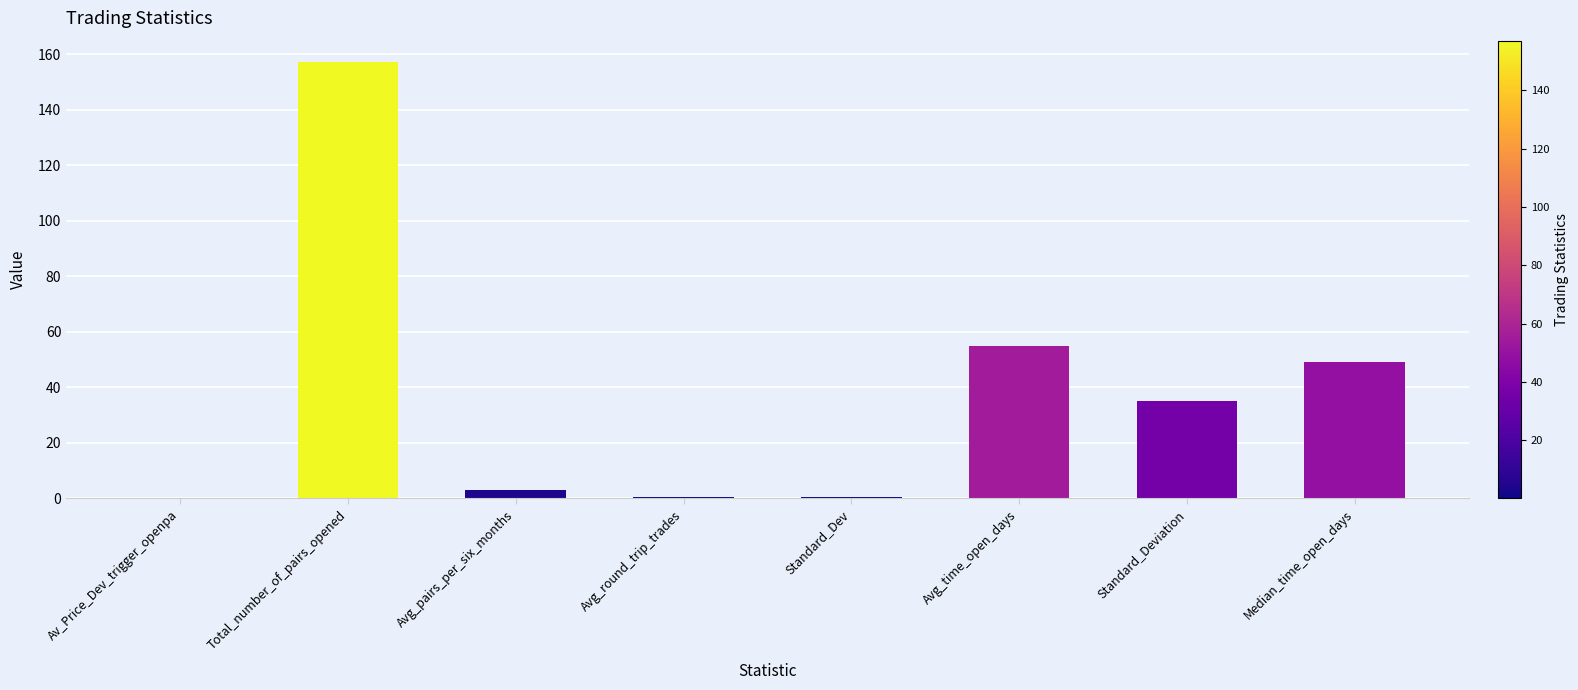

What is the ratio of the value at Avg_pairs_per_six_months to the value at Median_time_open_days?

0.1